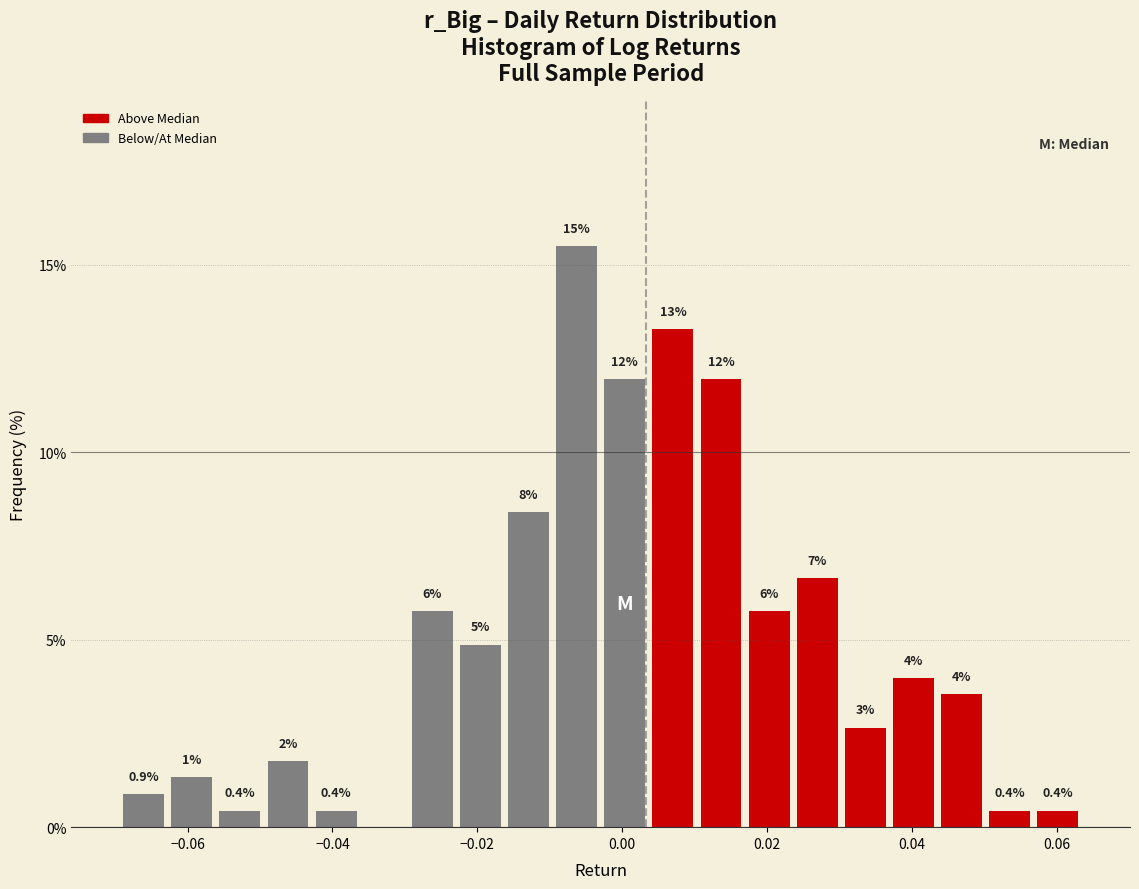

Around what value on the x-axis is the tallest bar? Give the approximate position of its centre, as read against the axis.

-0.006